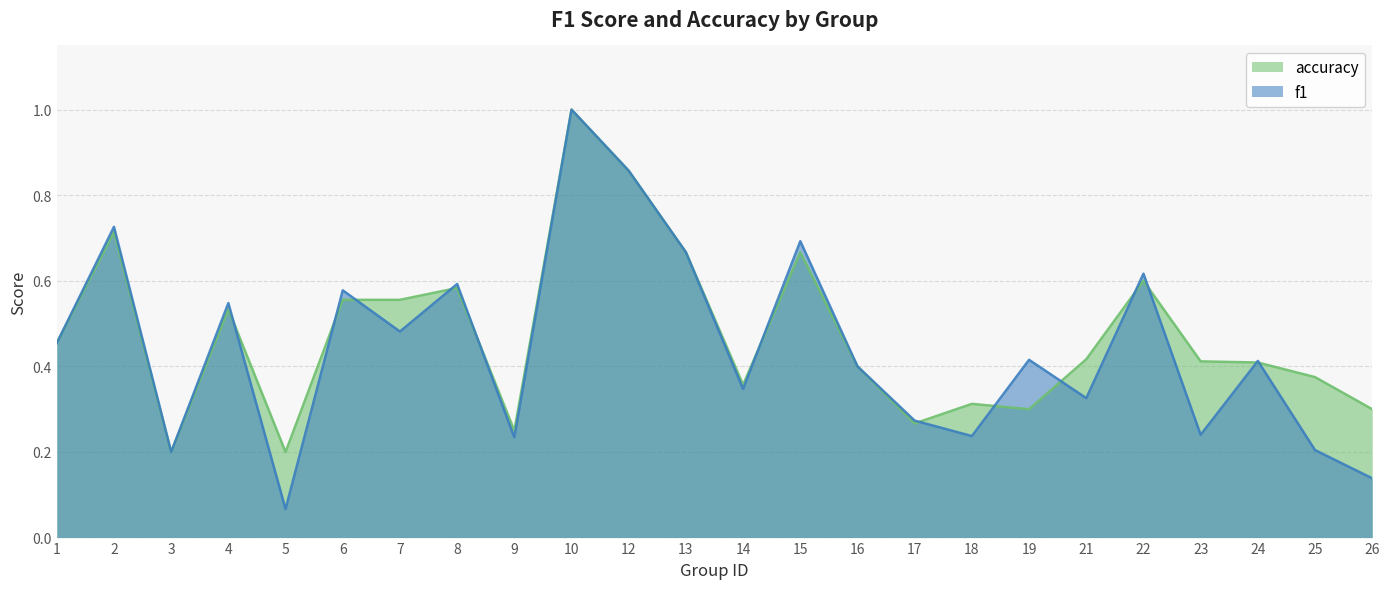

Rank the categories by accuracy value from highest to lowest.

10, 12, 2, 13, 15, 22, 8, 6, 7, 4, 1, 21, 23, 24, 16, 25, 14, 18, 19, 26, 17, 9, 3, 5